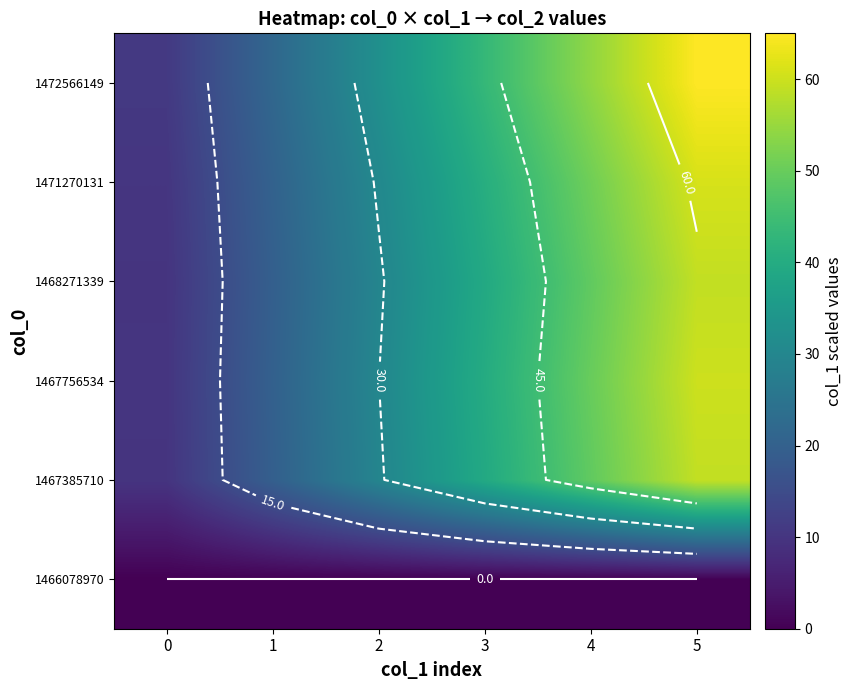

True or false: 1472566149 has a value of 13.1 at 2.

False